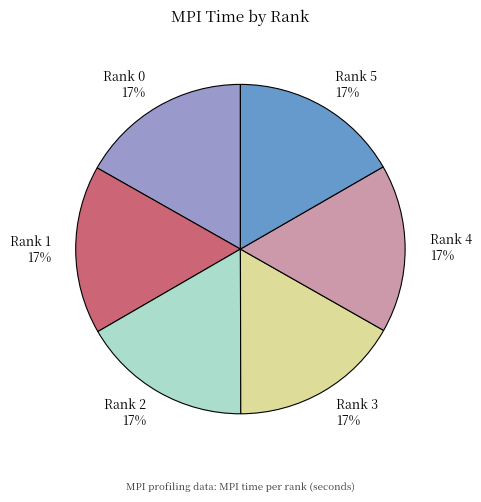

Is there a majority slice in this chart?

No